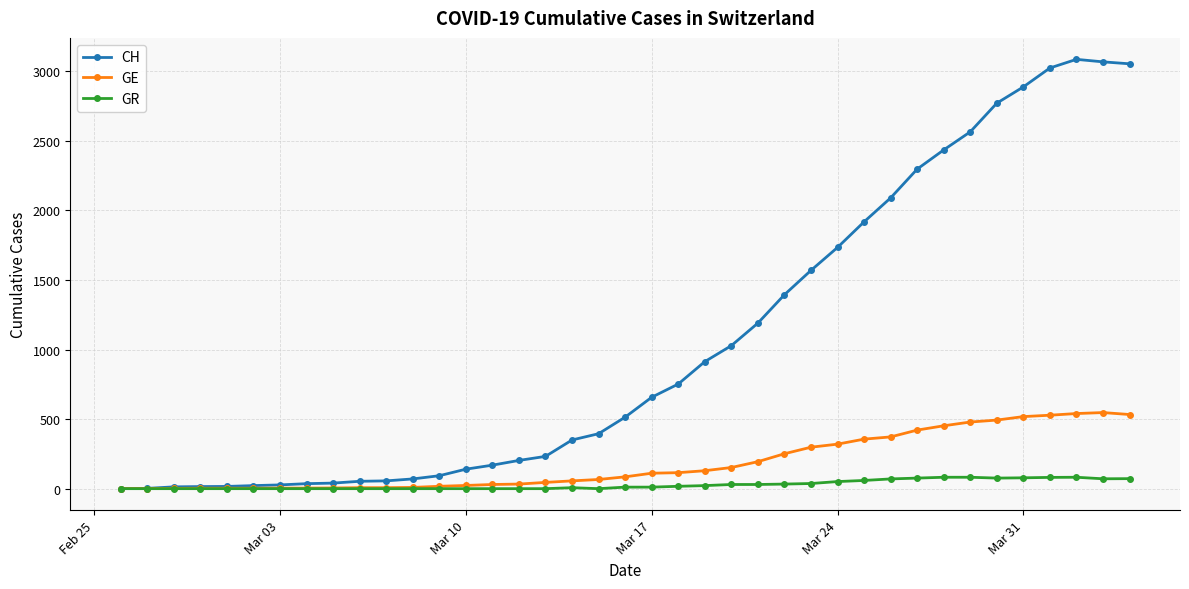

Which series has the largest range (max minus min)?

CH